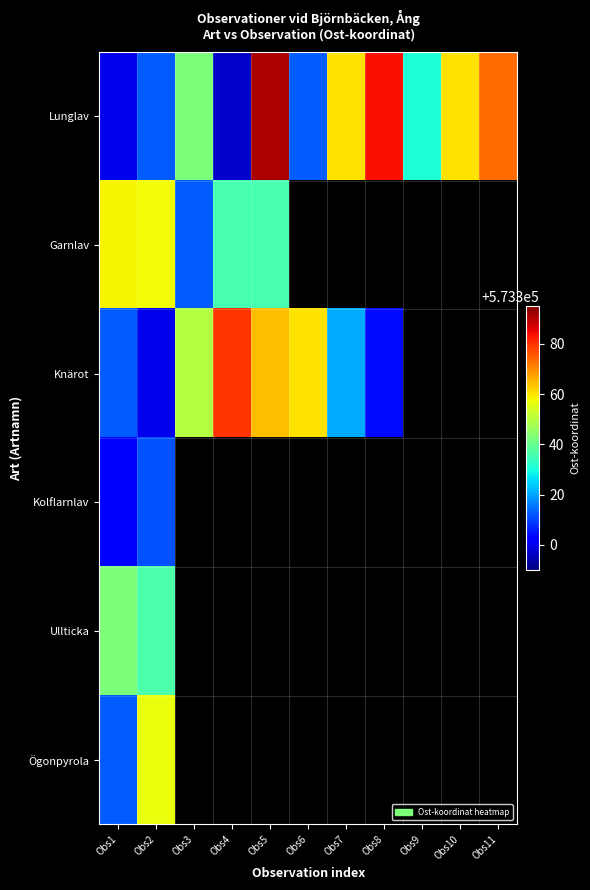

What is the minimum value shown in the chart?

573296.6